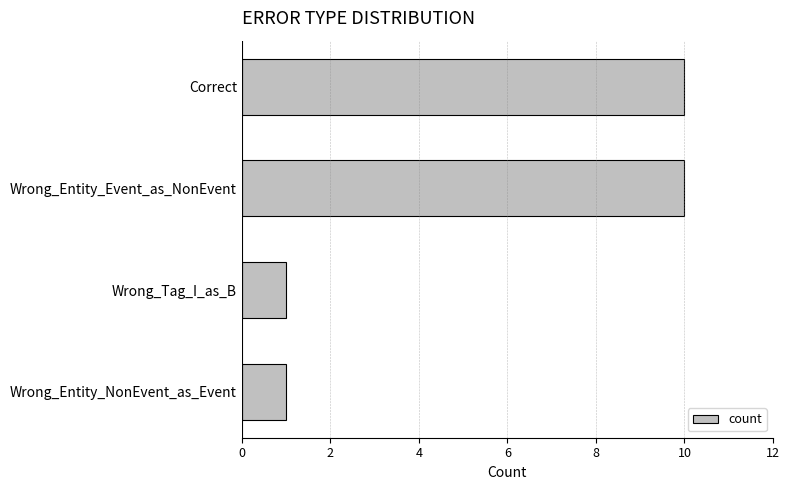

What is the label of the 2nd bar from the top?

Wrong_Entity_Event_as_NonEvent